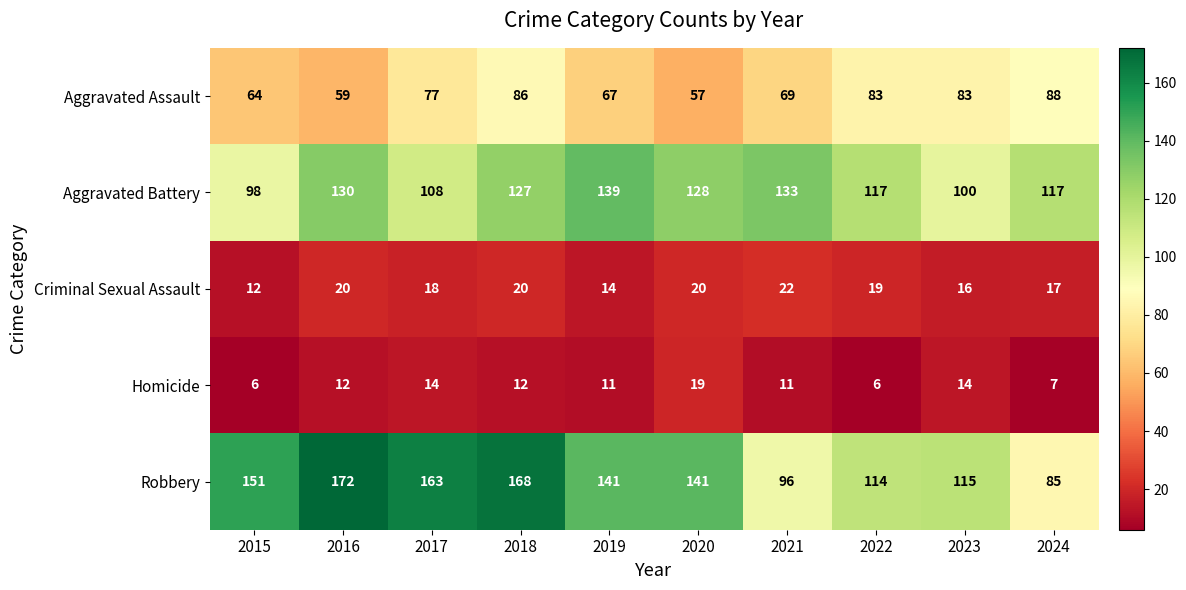

What is the lowest value of the Criminal Sexual Assault series?

12